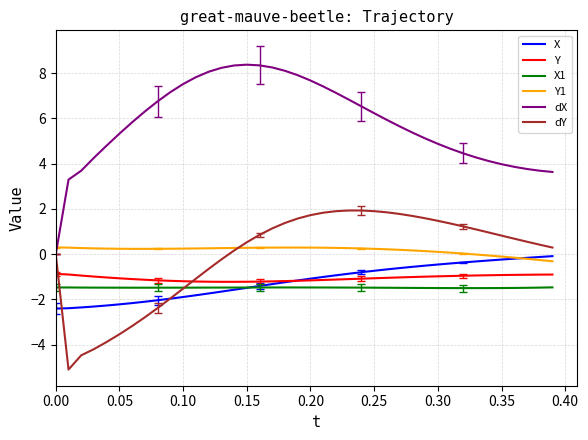

Which series has the largest range (max minus min)?

dX